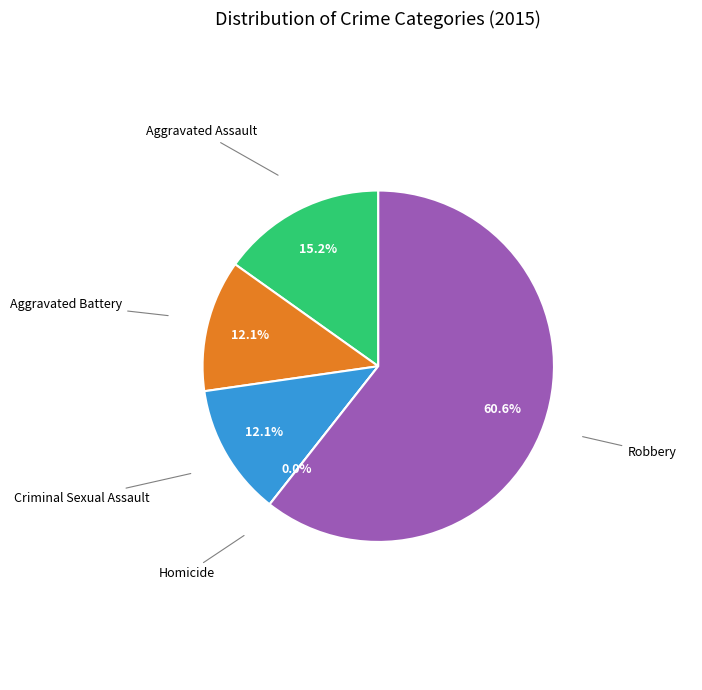

What is the total percentage of Aggravated Assault and Criminal Sexual Assault?

27.3%